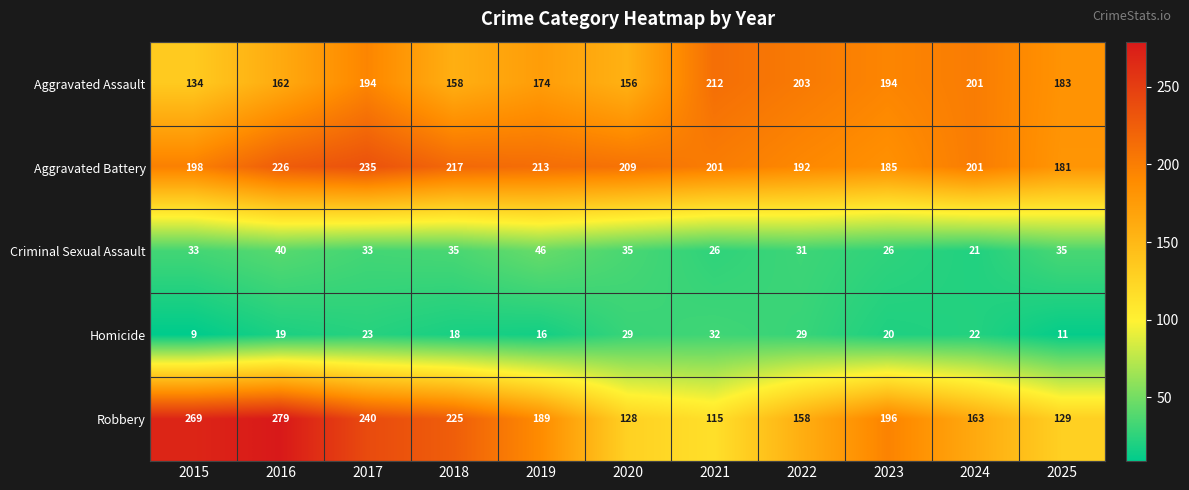

True or false: Aggravated Assault has a value of 55 at 2015.

False